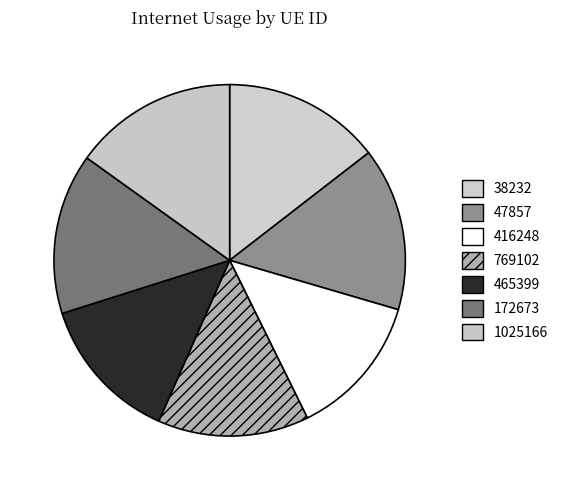

Does any single category account for the majority?

No